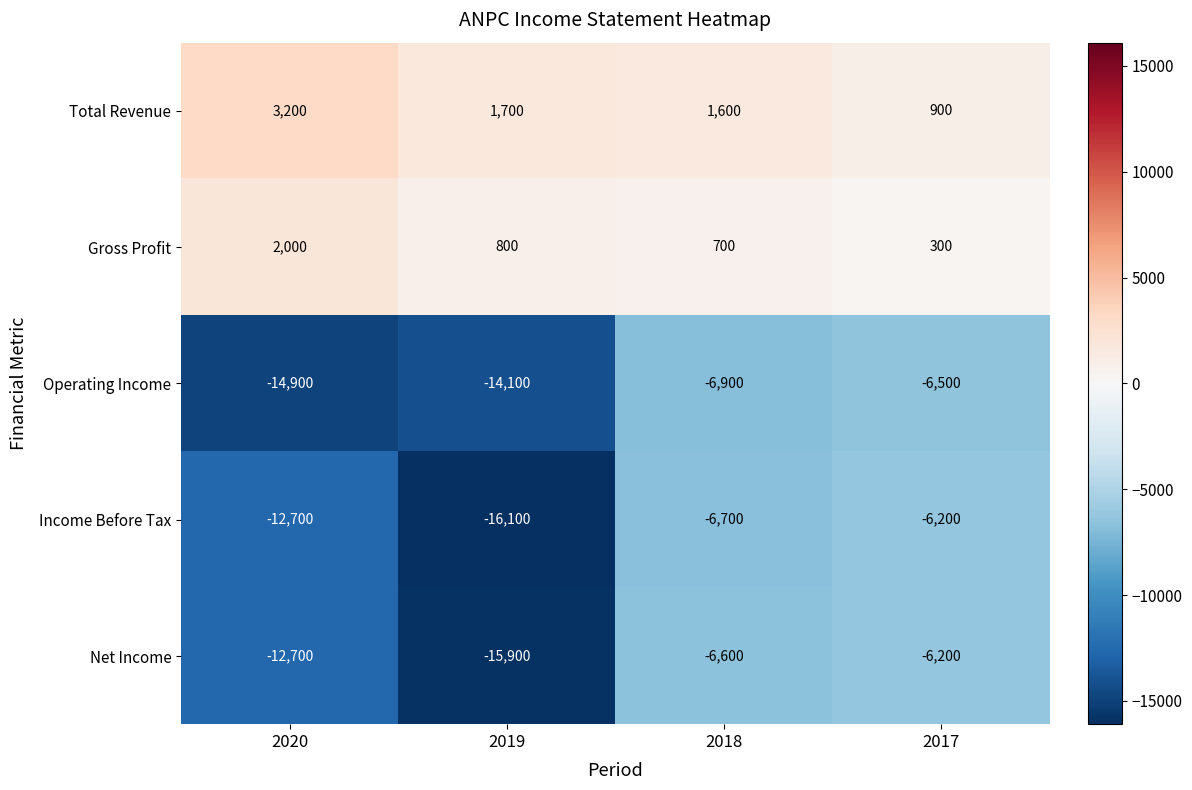

Reading left to right, list all the values displayed in this chart.

Total Revenue: 3200	1700	1600	900
Gross Profit: 2000	800	700	300
Operating Income: -14900	-14100	-6900	-6500
Income Before Tax: -12700	-16100	-6700	-6200
Net Income: -12700	-15900	-6600	-6200